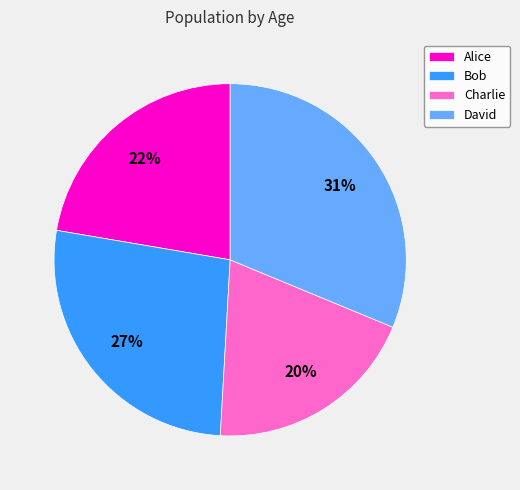

Does Bob account for over 50% of the chart?

No